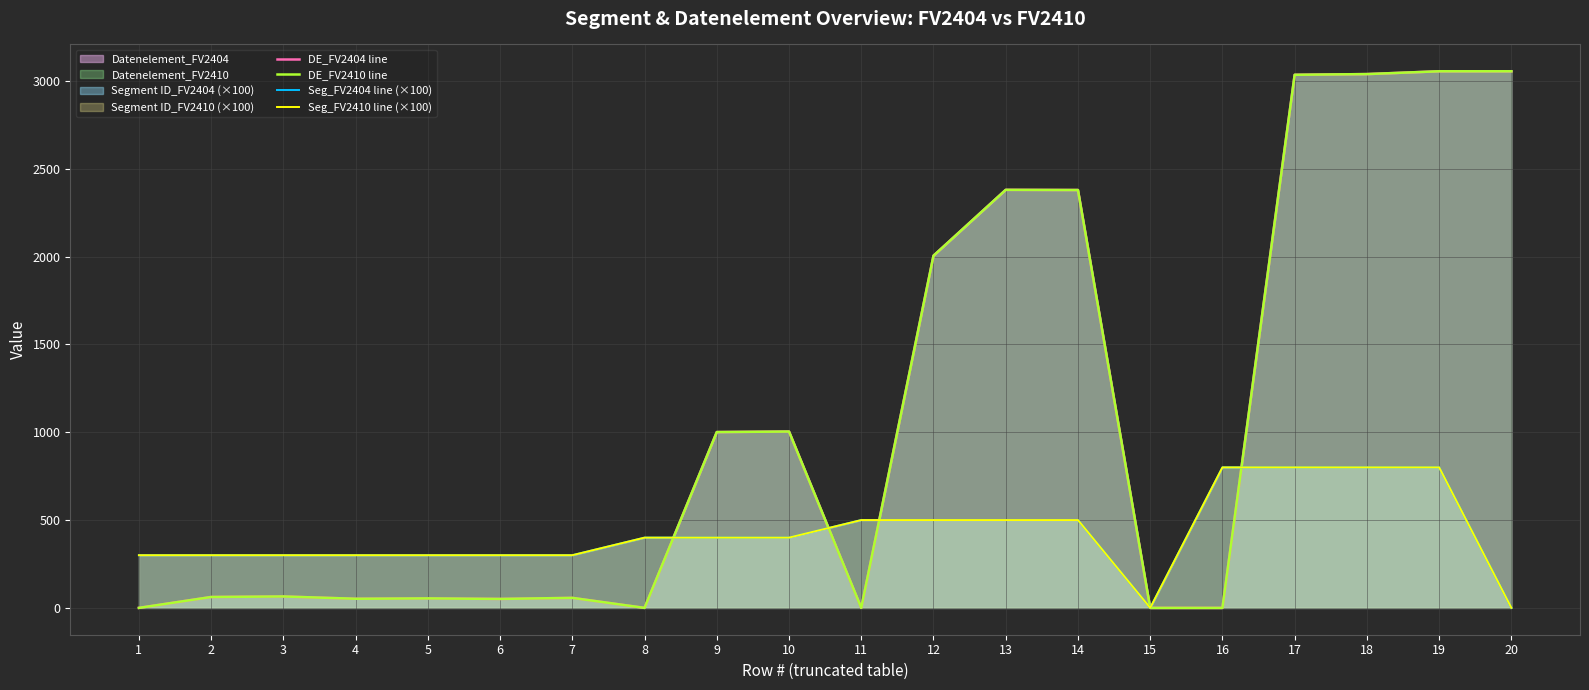

In DE_FV2410 line, how many points are lower than both neighbors (excluding endpoints)?

4